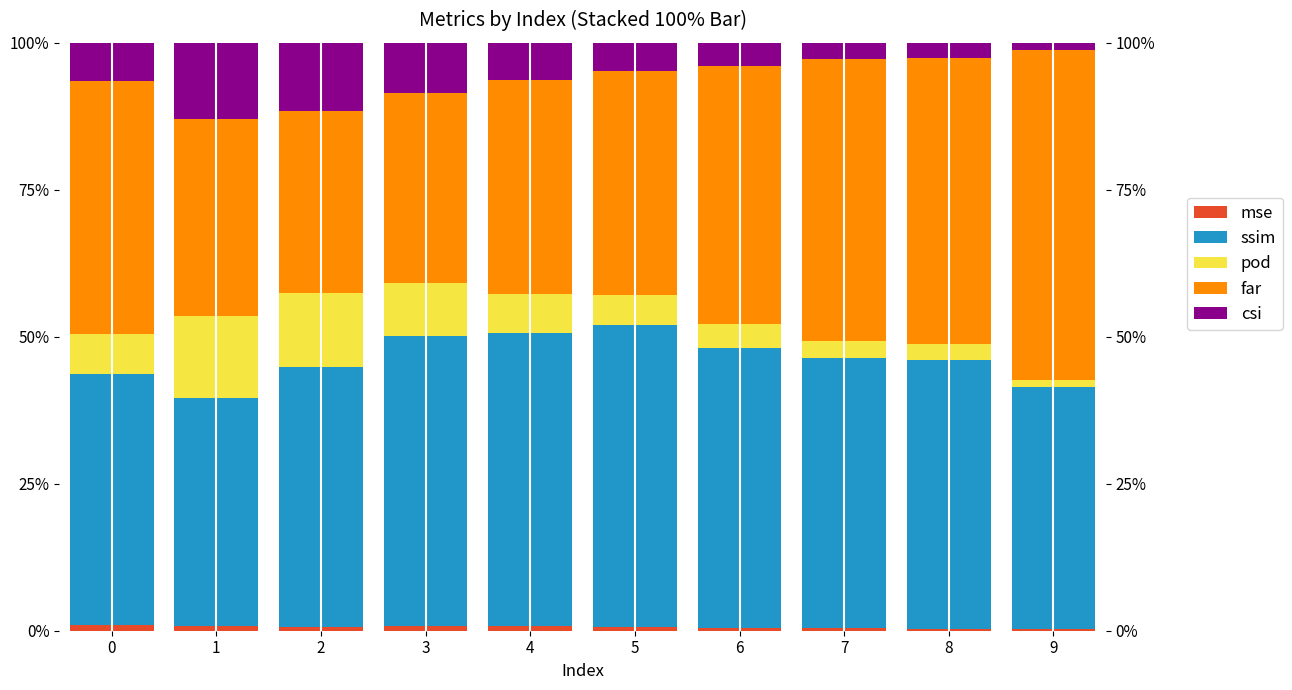

Are the bars grouped side by side (vs. stacked)?

Yes